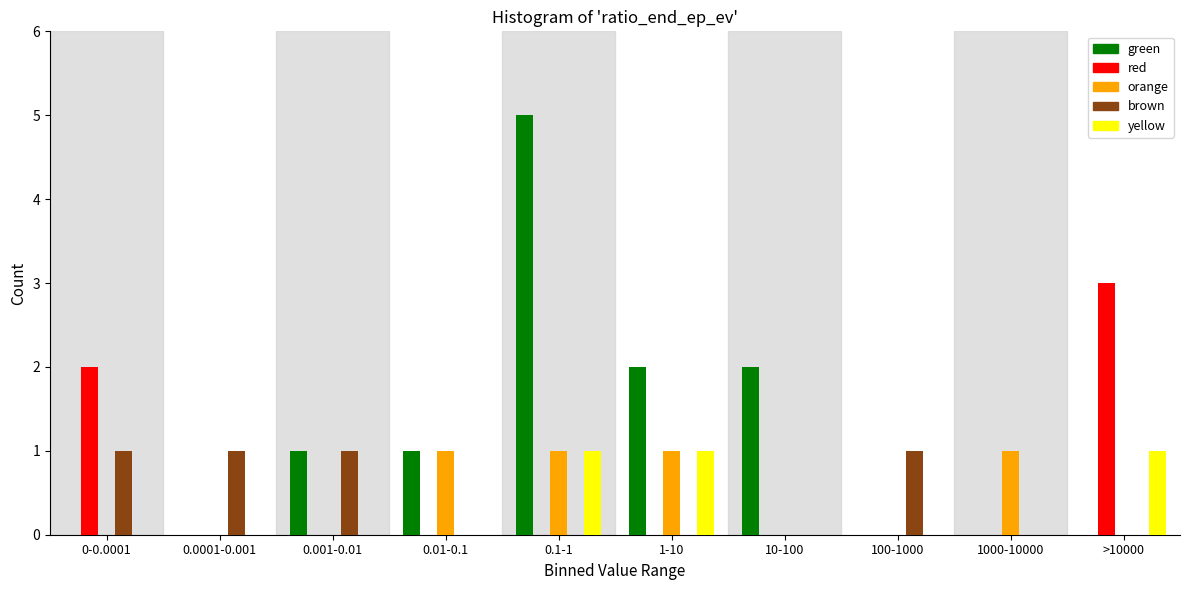

Between 0-0.0001 and 0.1-1, which series saw the biggest shift?

green